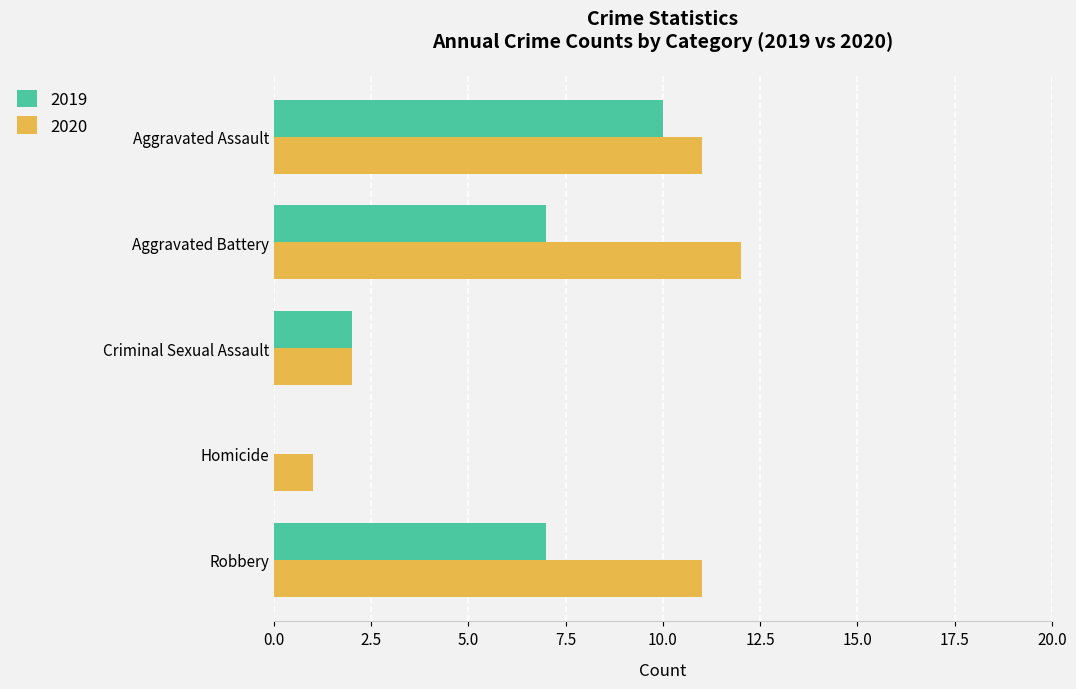

What is the sum of the 2019 values at Robbery and Homicide?

7